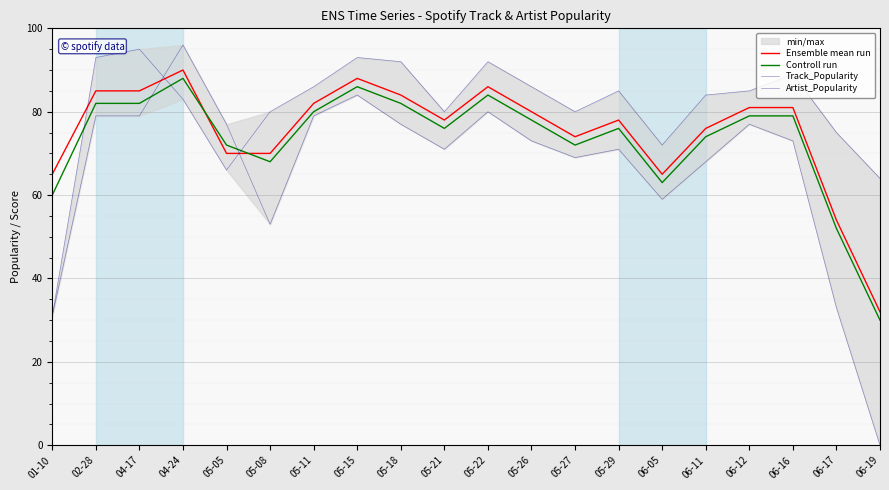

Does the chart display data point markers on the line(s)?

No